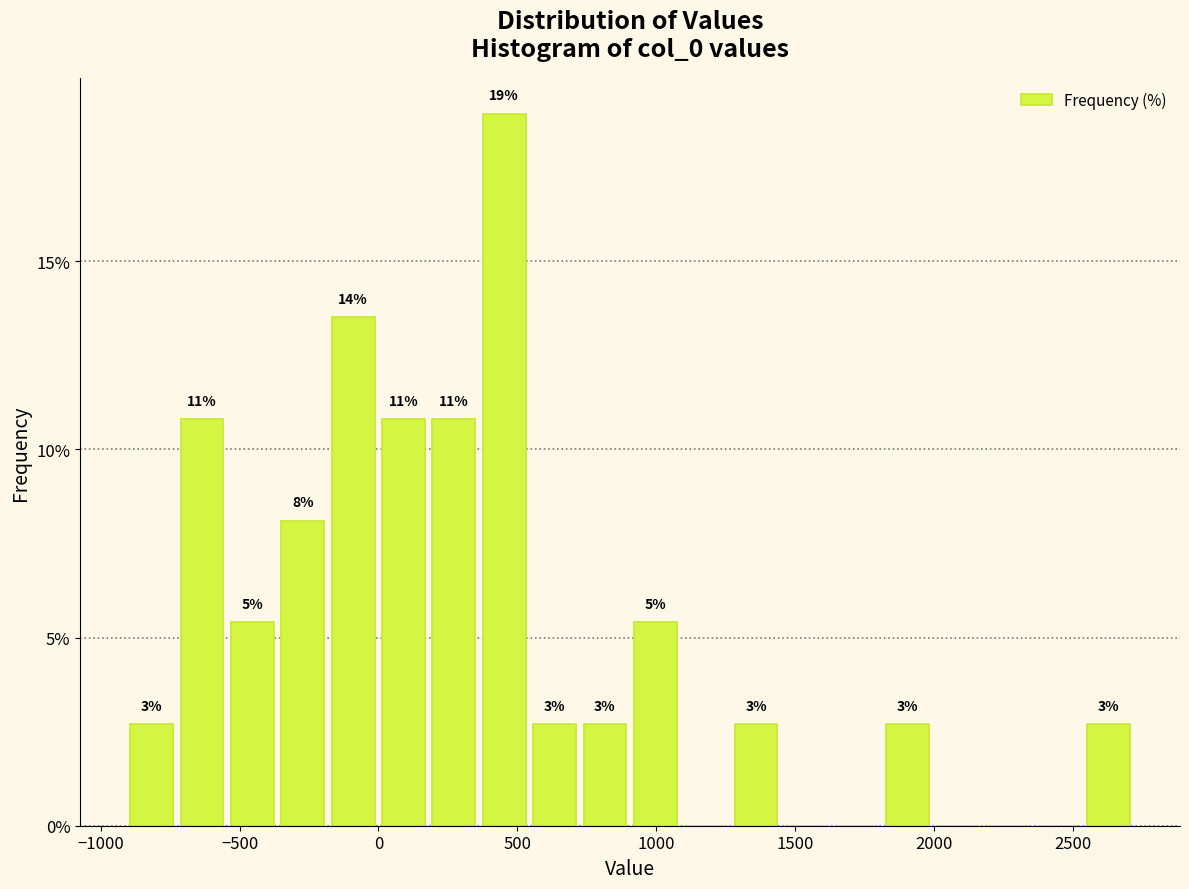

Read against the x-axis, roughly where is the centre of the tallest bar?

450